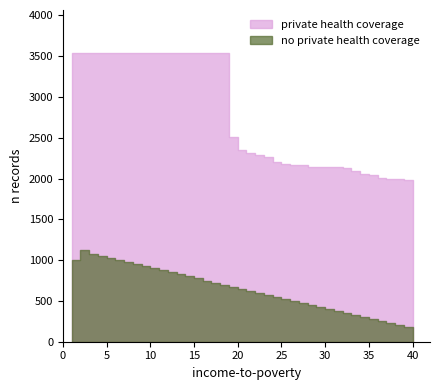

What is the smallest value displayed?

150.0